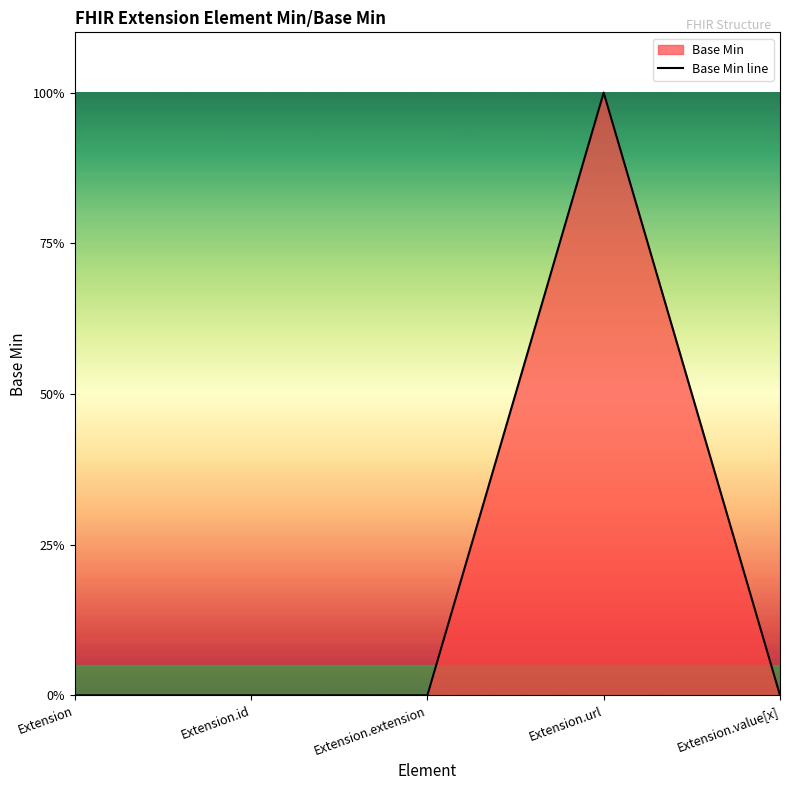

Rank the categories by value from highest to lowest.

Extension.url, Extension, Extension.id, Extension.extension, Extension.value[x]